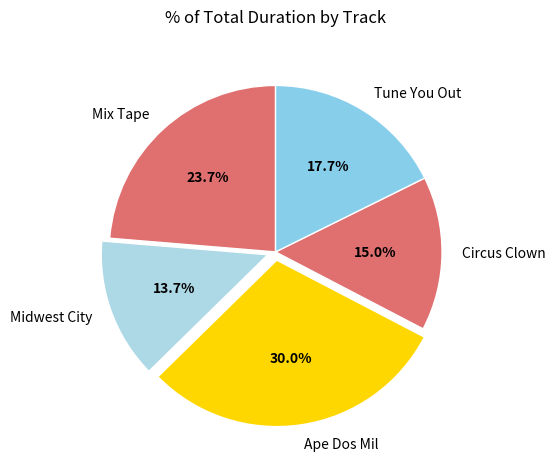

Is Circus Clown the majority of the pie?

No